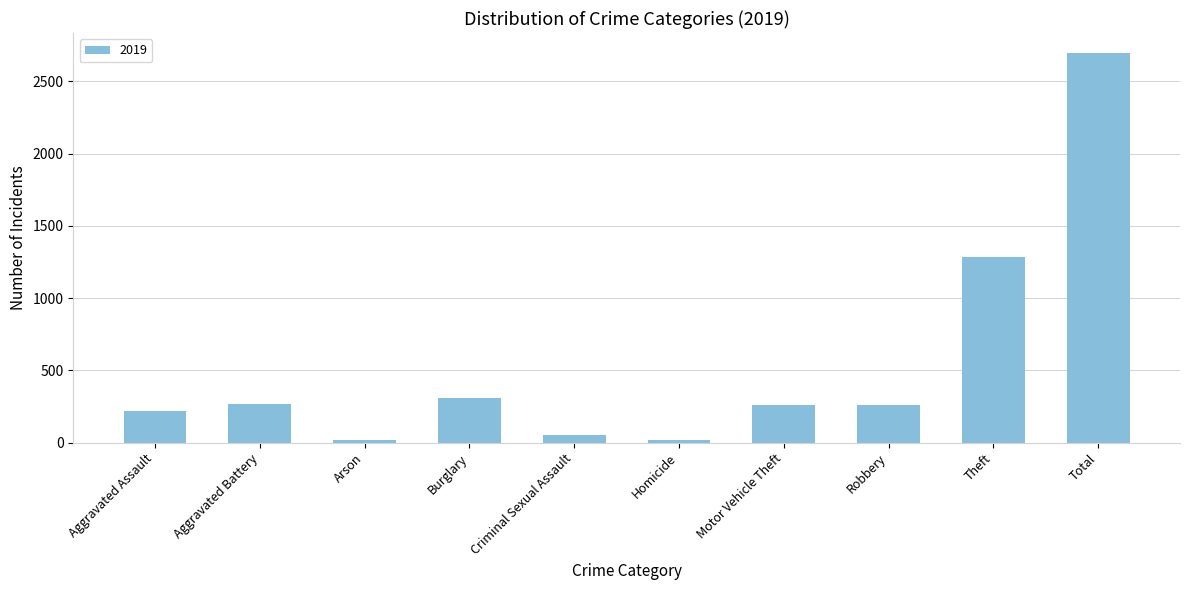

What is the maximum value shown in the chart?

2700